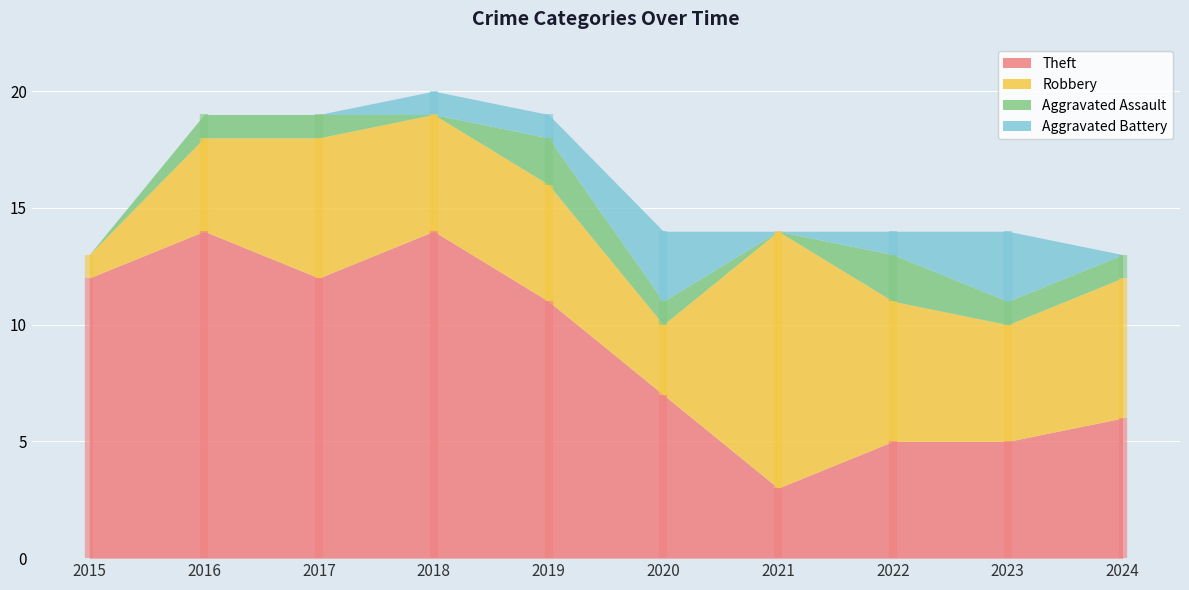

At which label is Theft closest to 8?

2020